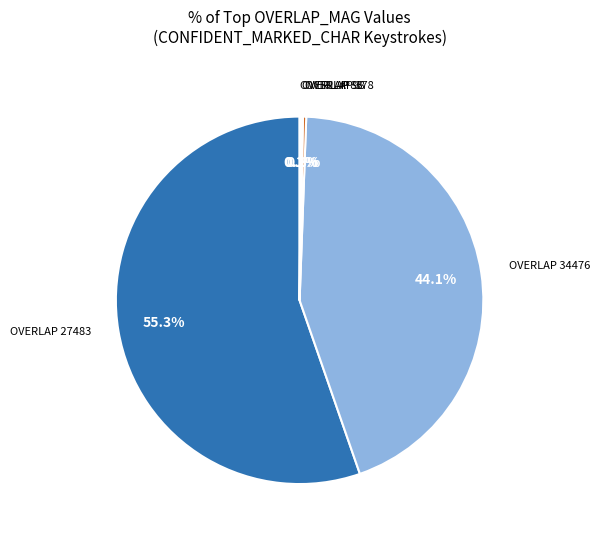

Is there a majority slice in this chart?

Yes